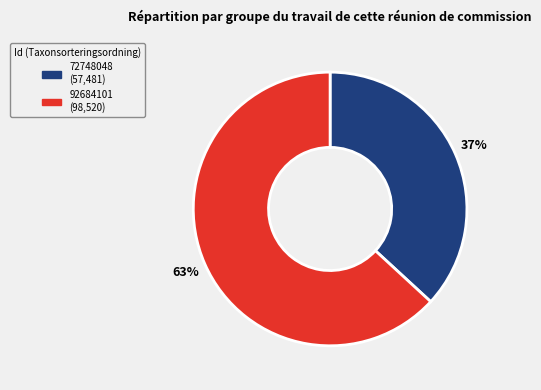

Is it true that 92684101 is 63% of the pie?

True